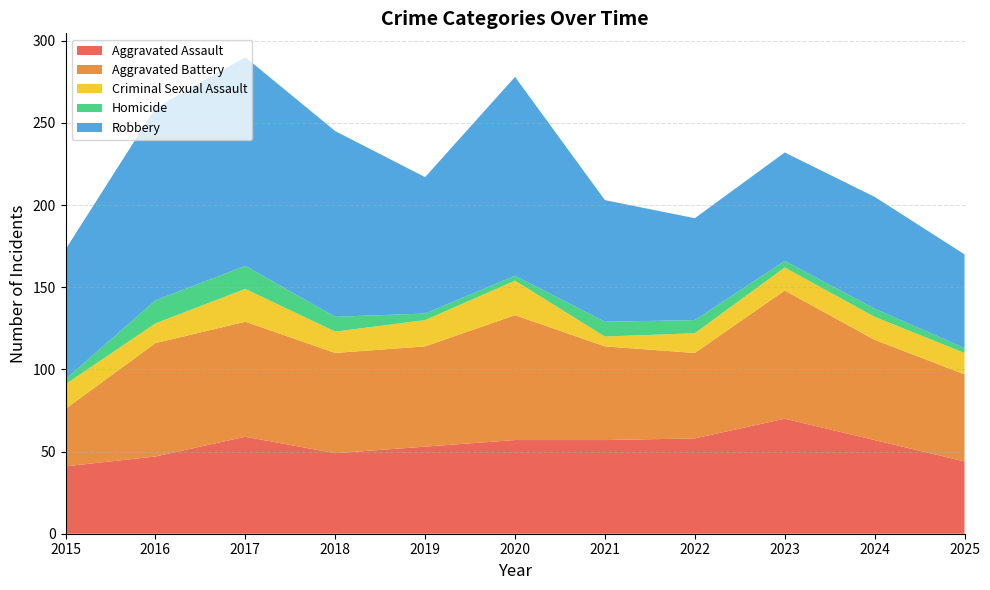

Reading left to right, what are all the values shown in this chart?

Aggravated Assault: 2015=41	2016=47	2017=59	2018=49	2019=53	2020=57	2021=57	2022=58	2023=70	2024=57	2025=44
Aggravated Battery: 2015=35	2016=69	2017=70	2018=61	2019=61	2020=76	2021=57	2022=52	2023=78	2024=61	2025=53
Criminal Sexual Assault: 2015=15	2016=12	2017=20	2018=13	2019=16	2020=21	2021=6	2022=12	2023=14	2024=14	2025=13
Homicide: 2015=3	2016=14	2017=14	2018=9	2019=4	2020=3	2021=9	2022=8	2023=4	2024=5	2025=3
Robbery: 2015=79	2016=117	2017=127	2018=113	2019=83	2020=121	2021=74	2022=62	2023=66	2024=68	2025=57